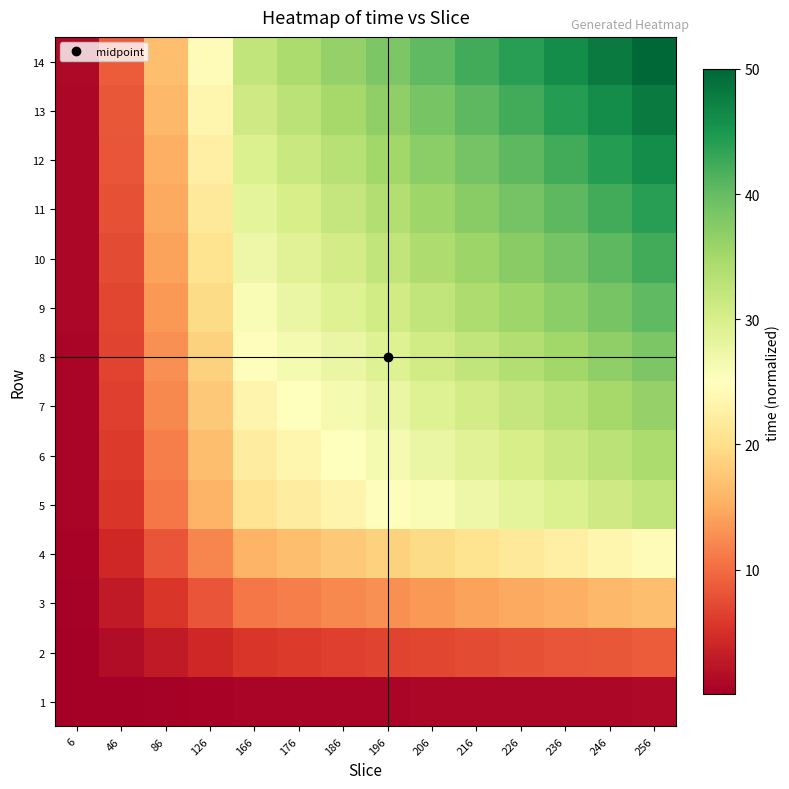

What is the total value across all series at 6?

9.2